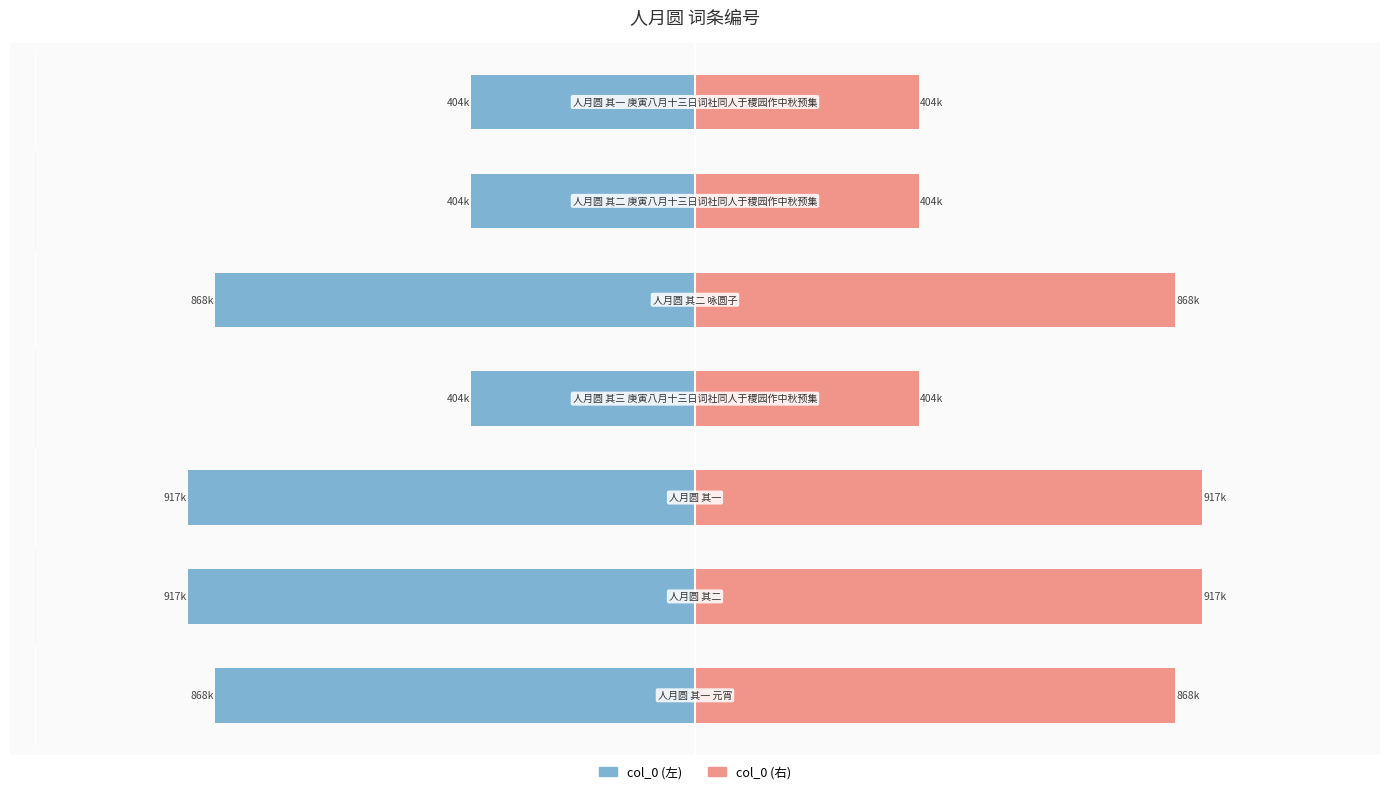

How many groups of bars are there?

7